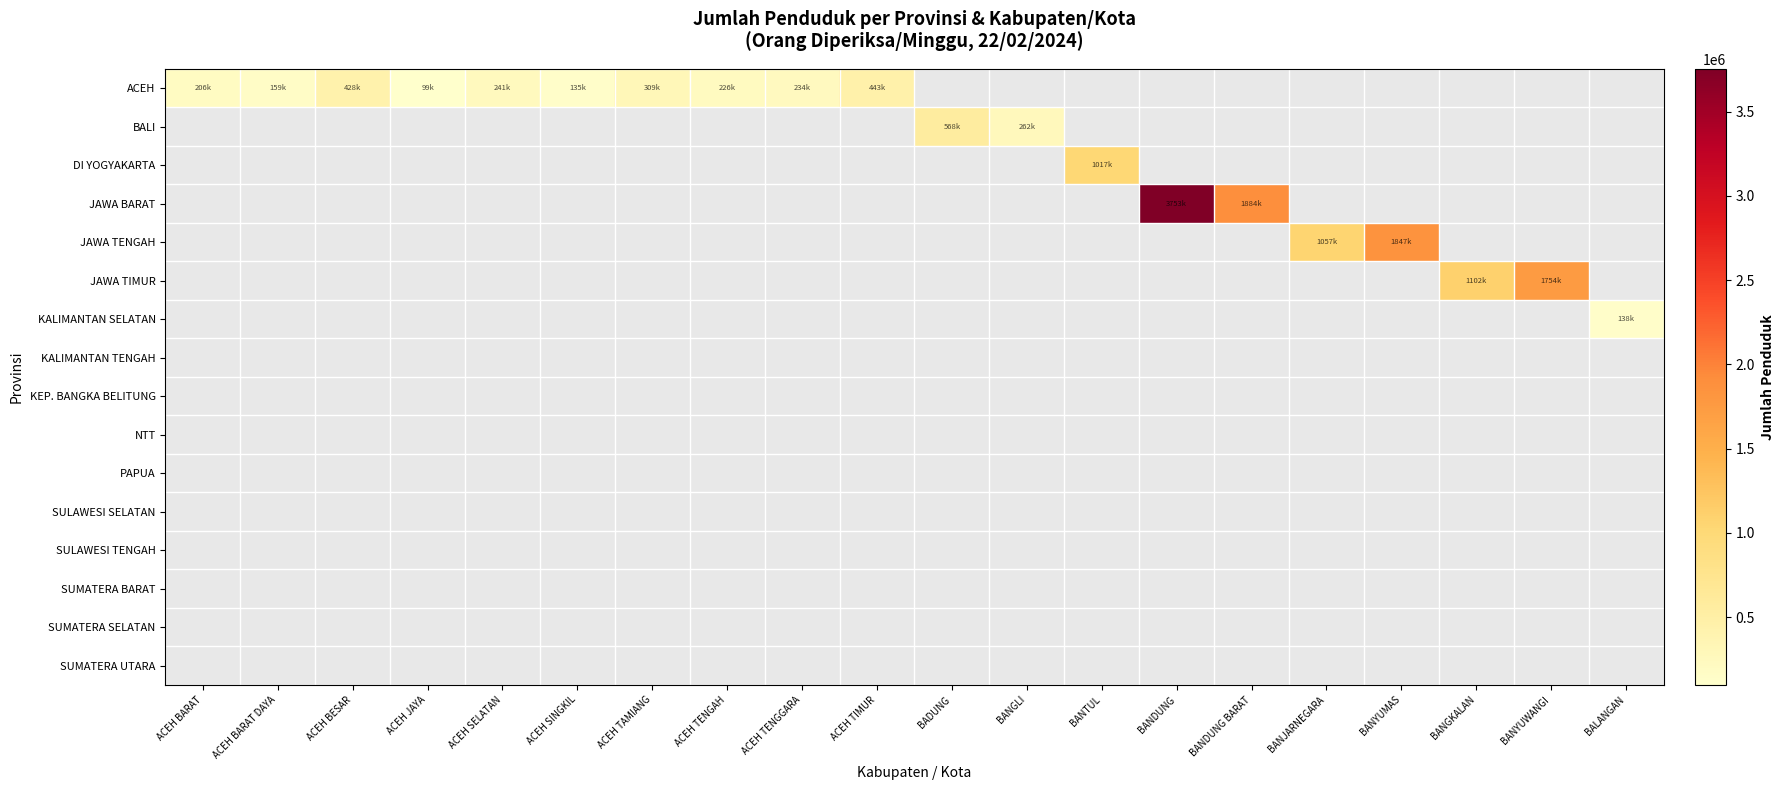

How many values in JAWA TENGAH are above zero?

2